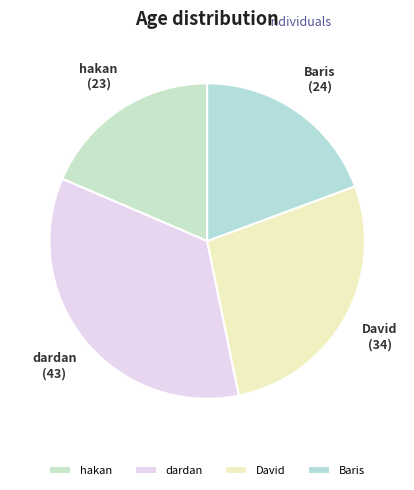

Count the number of slices in the pie.

4